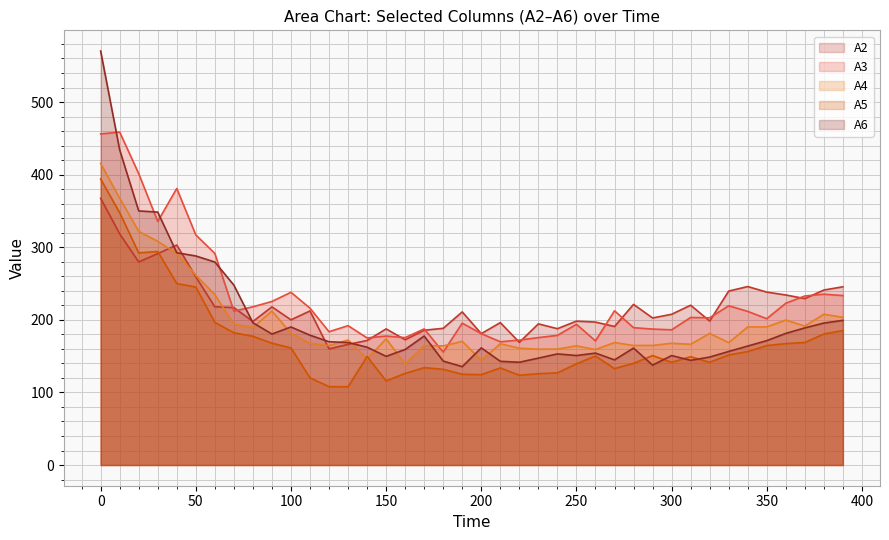

True or false: A6 and A5 intersect in this chart.

True